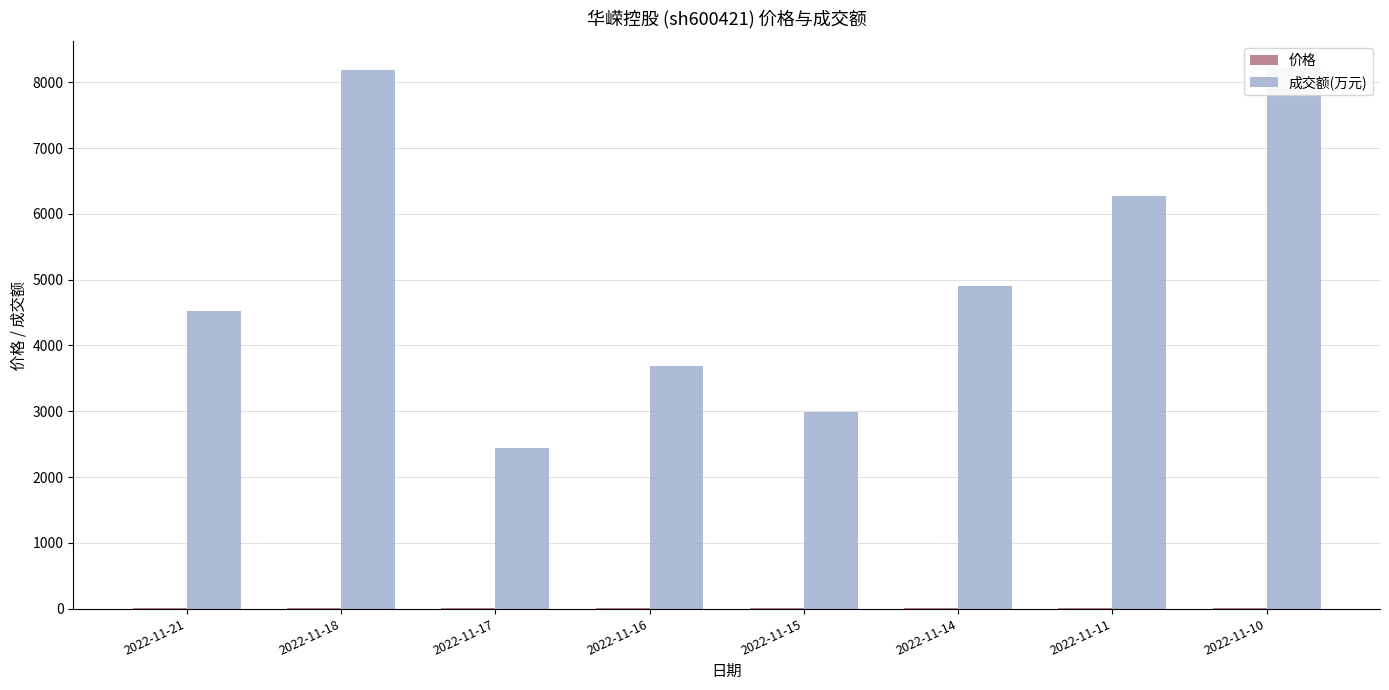

What is the value of the 成交额(万元) bar at the 8th from the left?

8210.0